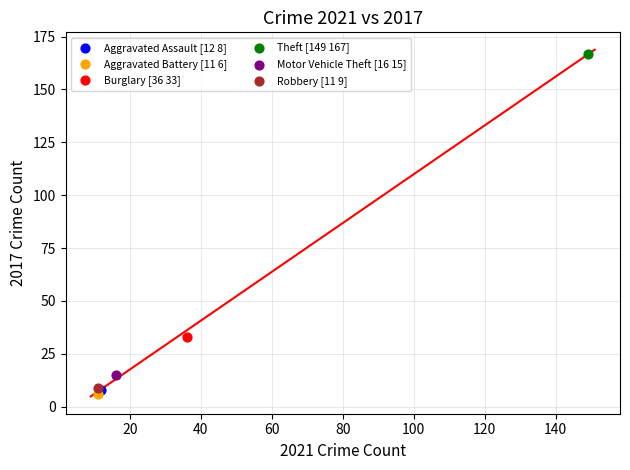

What are all the series names shown in the legend?

Aggravated Assault [12 8], Aggravated Battery [11 6], Burglary [36 33], Theft [149 167], Motor Vehicle Theft [16 15], Robbery [11 9]